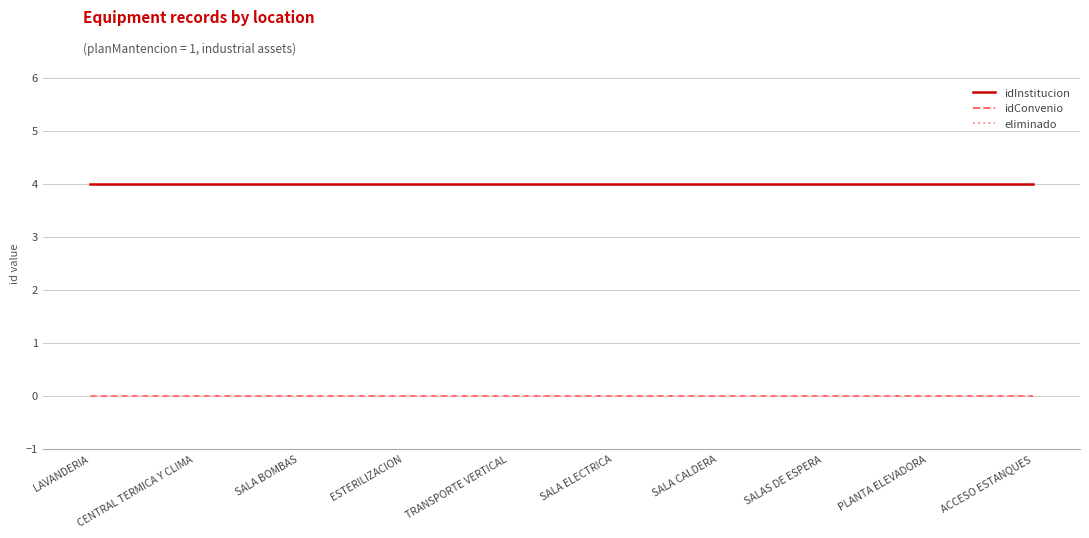

True or false: idConvenio has more than 2 points higher than both neighbors.

False